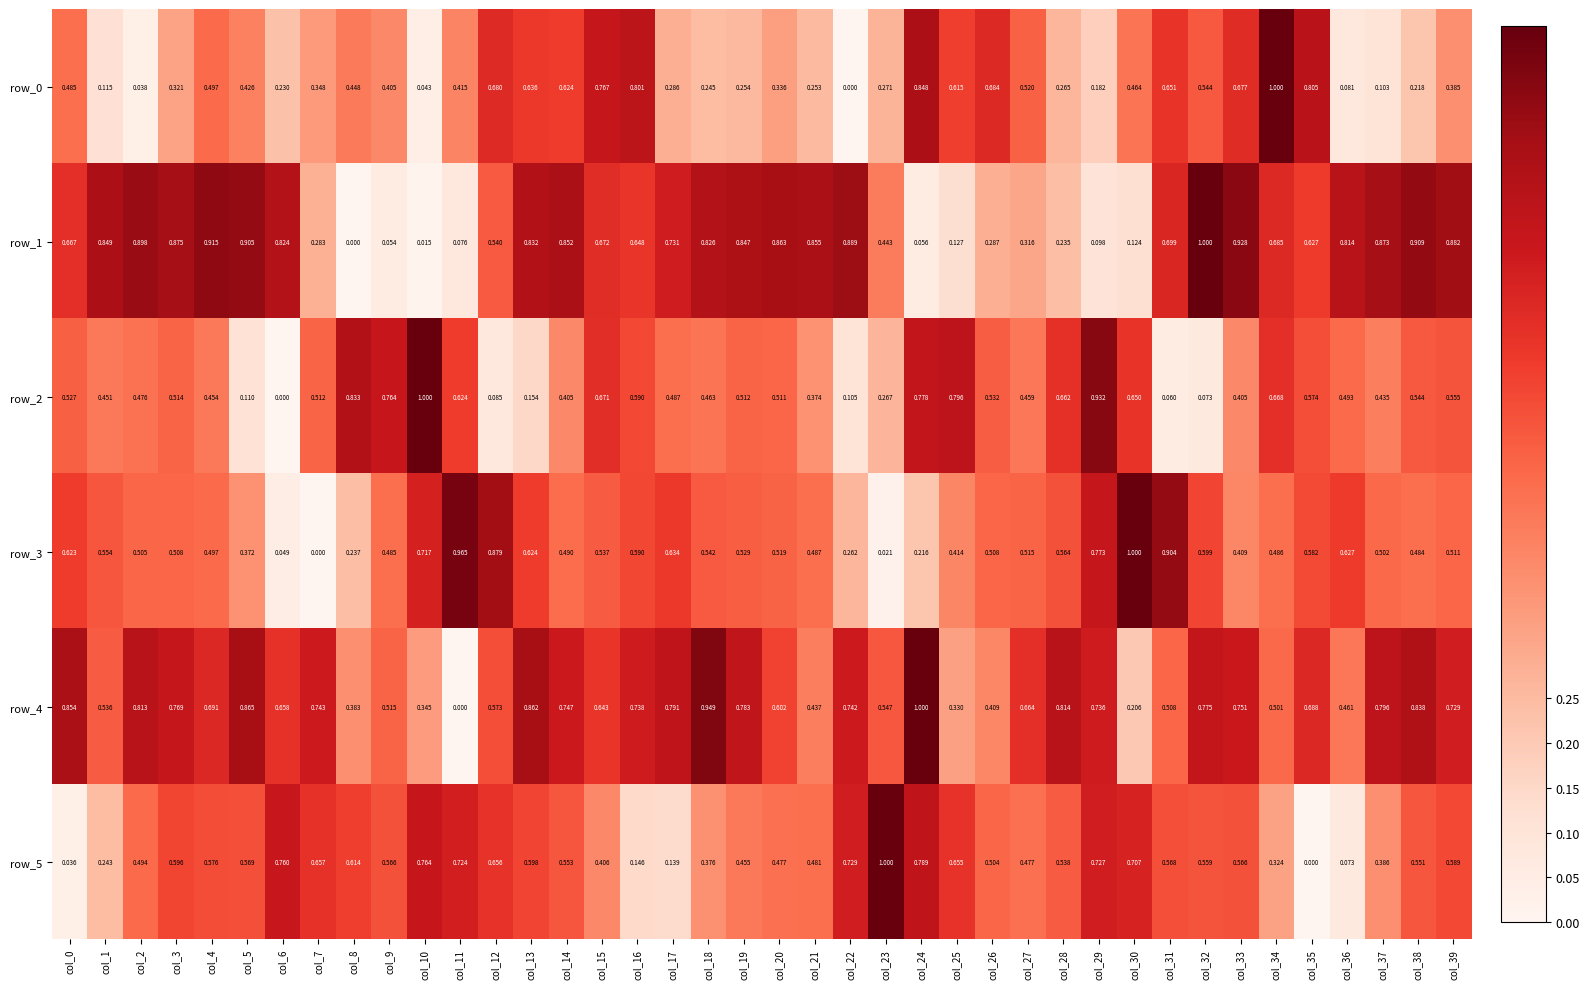

What is the spread (max minus min) of values at col_25?

0.7